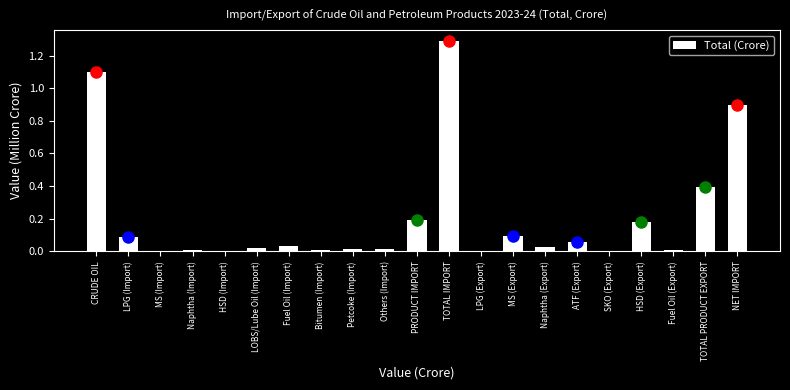

What is the maximum value shown in the chart?

1.3